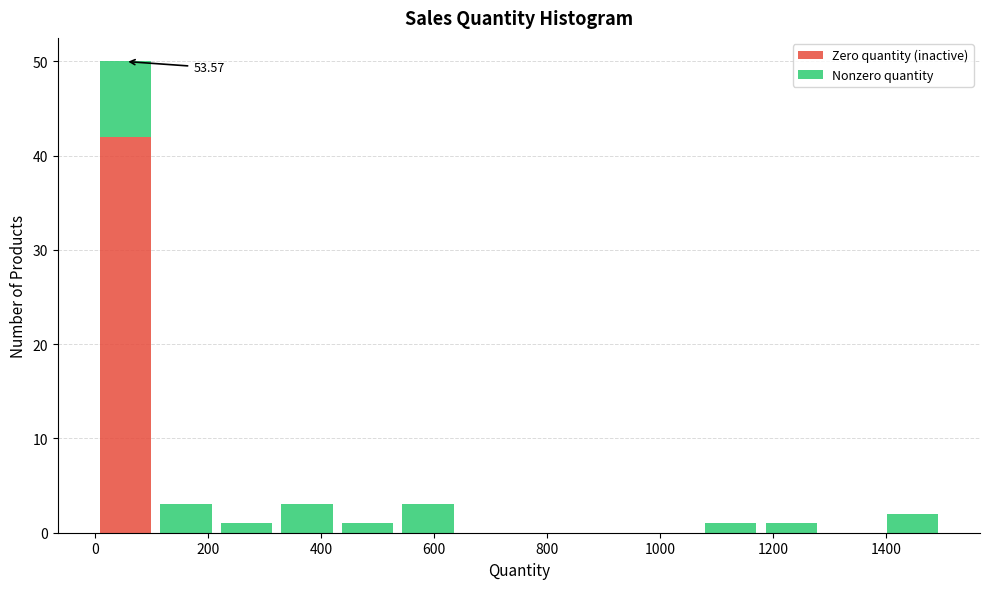

Which range on the x-axis has the tallest stacked bar (by total height)?

0 to 100